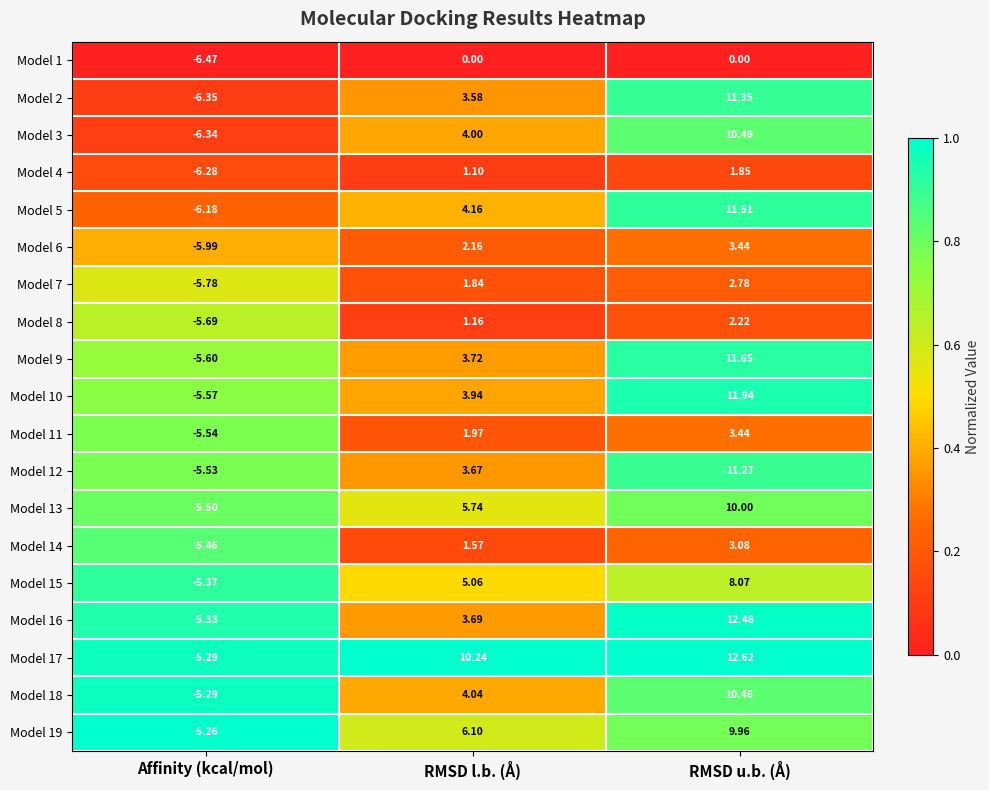

At which label does Model 10 first exceed 3?

RMSD l.b. (Å)